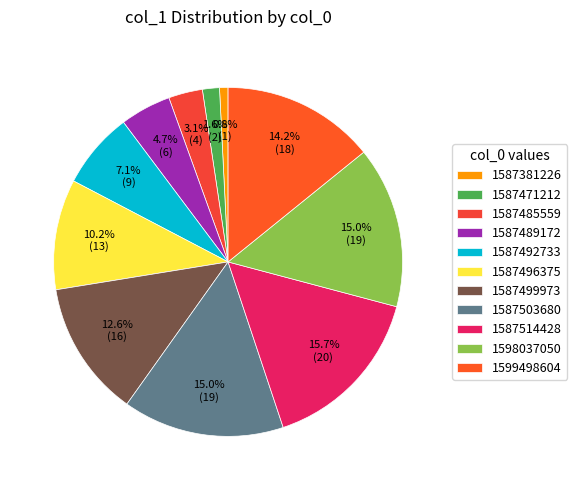

To the nearest percent, what is the combined percentage of 1587492733 and 1599498604?

21%